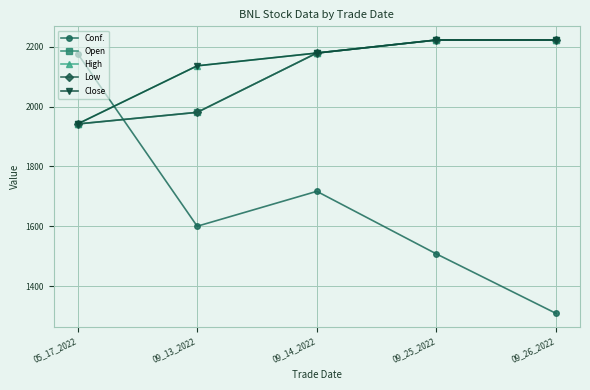

What is the value of the Close point at the 4th from the left?

2222.2